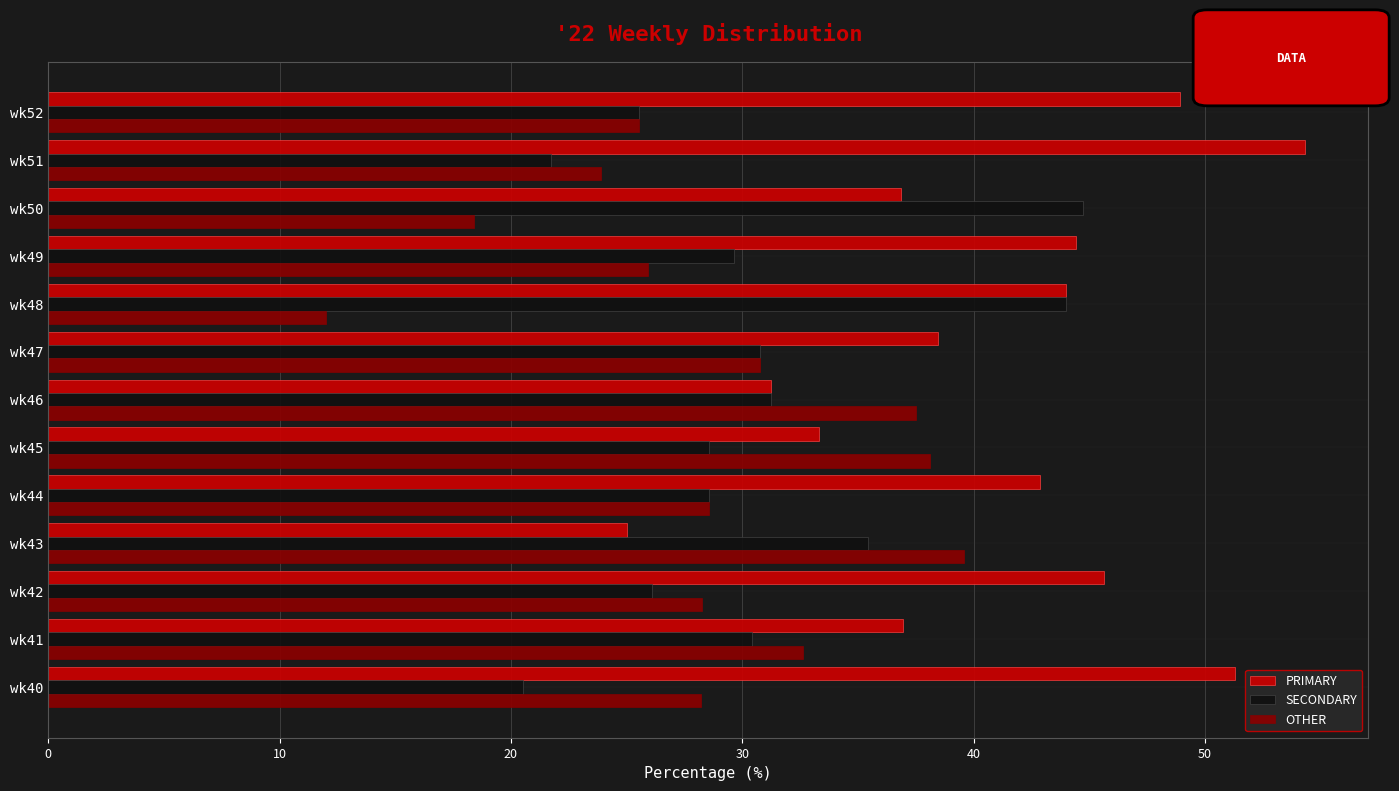

What is the spread (max minus min) of values at wk51?

32.6